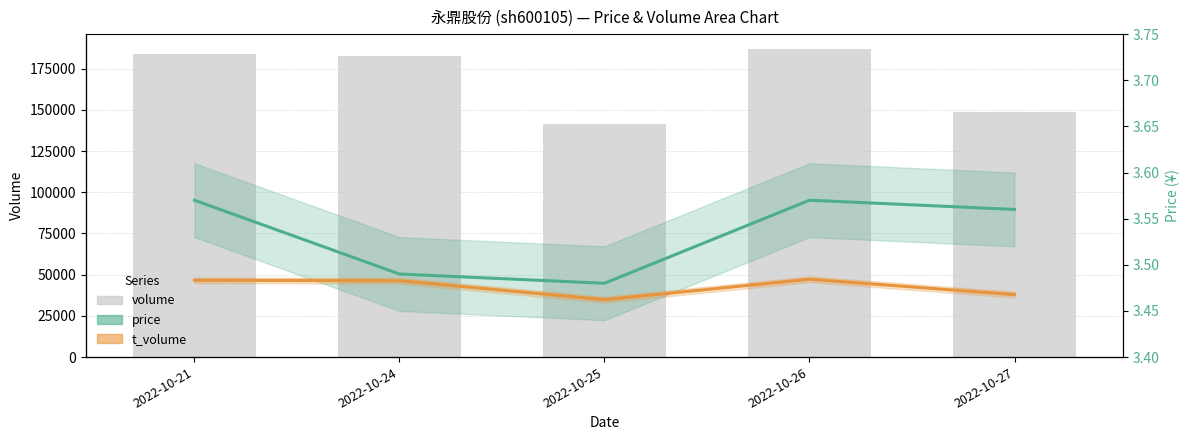

Rank the series at 2022-10-21 from lowest to highest value.

price, t_volume, volume